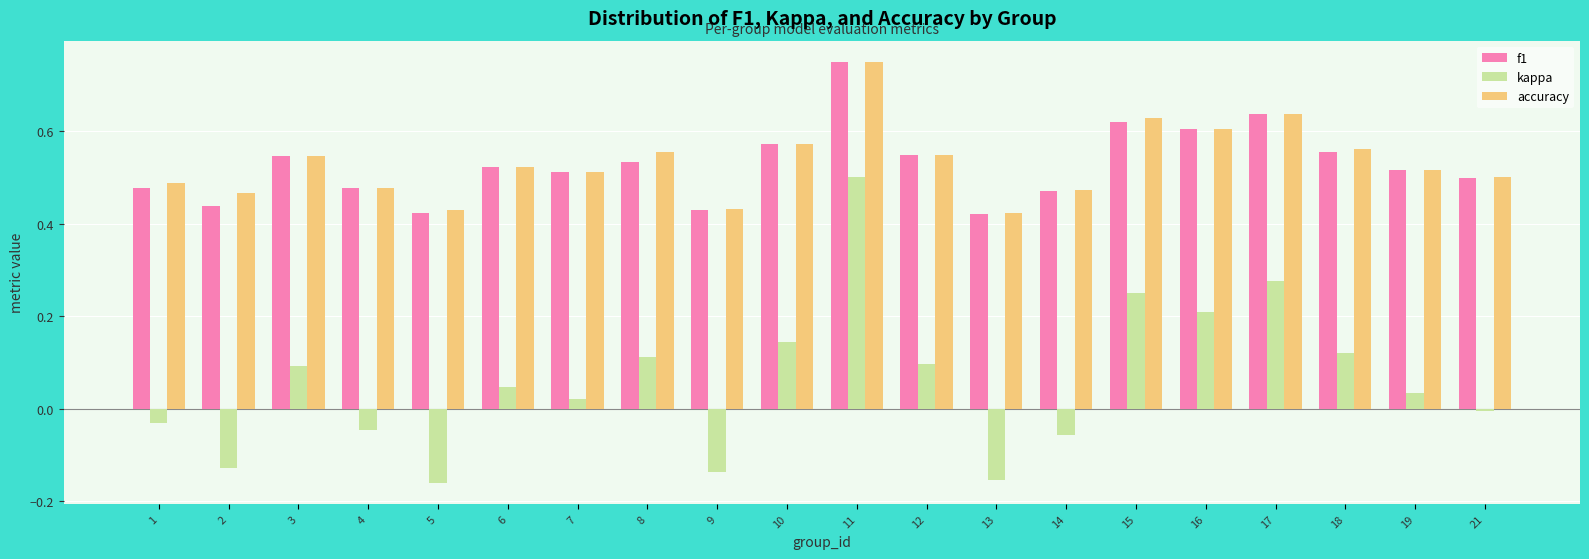

At which label does accuracy reach its peak?

11